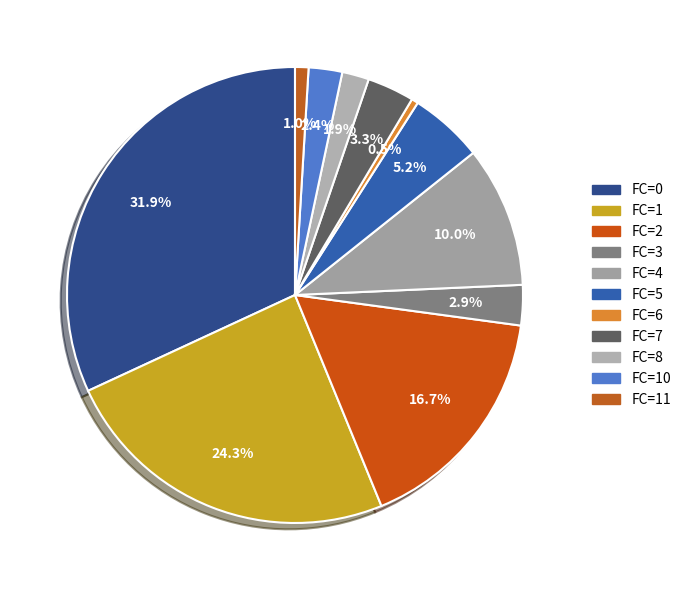

What is the ratio of the value at FC=10 to the value at FC=2?

0.1